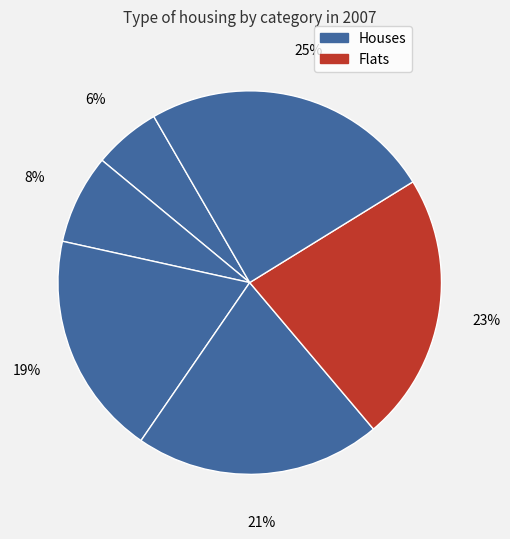

Is there any slice that represents more than half of the pie?

No